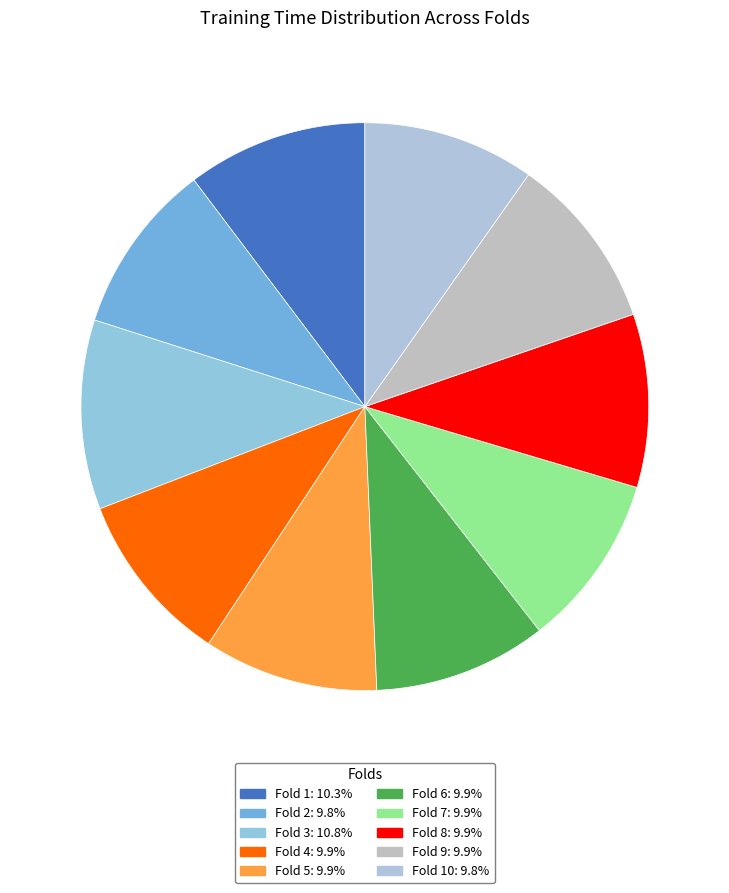

How many segments does this pie chart have?

10